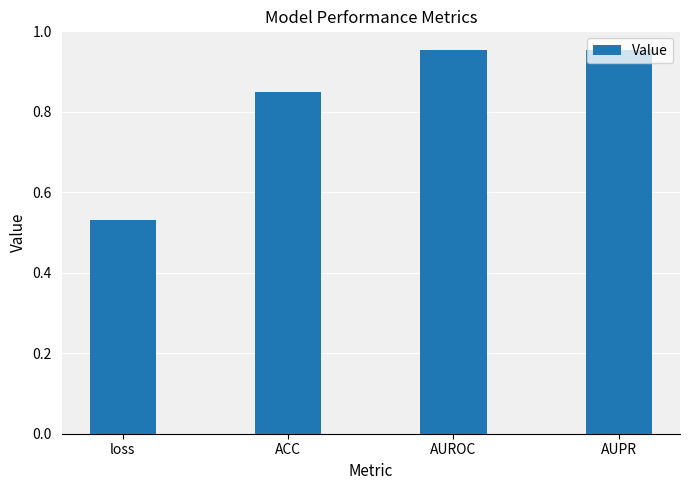

At which category does the chart reach its minimum across all series?

loss